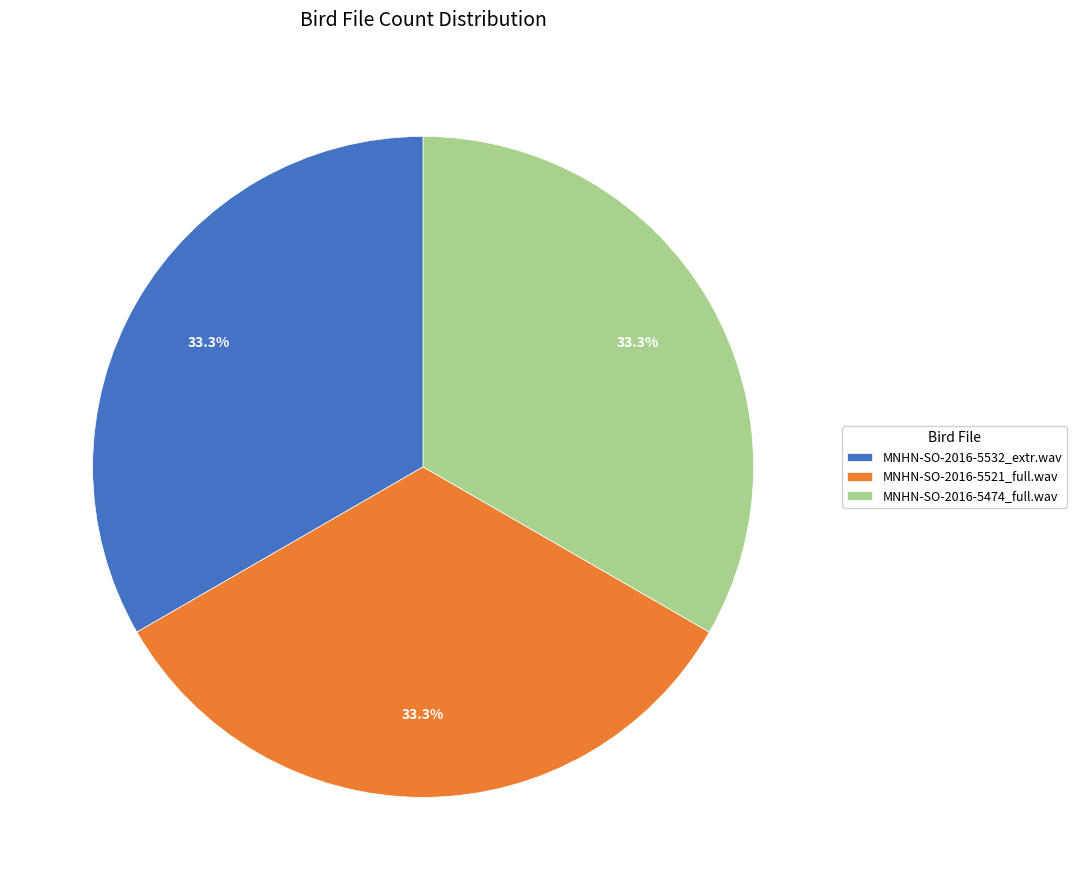

Does MNHN-SO-2016-5532_extr.wav represent more than half of the total?

No